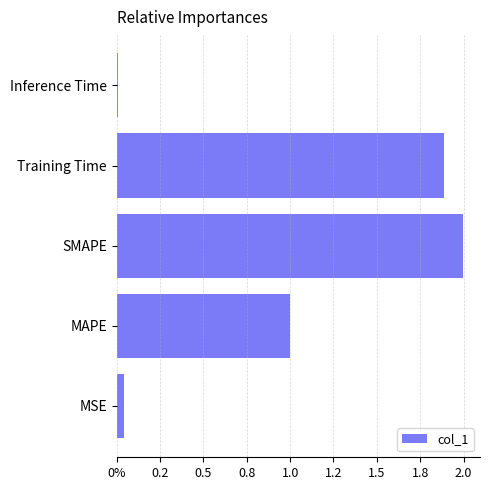

Are the bars horizontal?

Yes